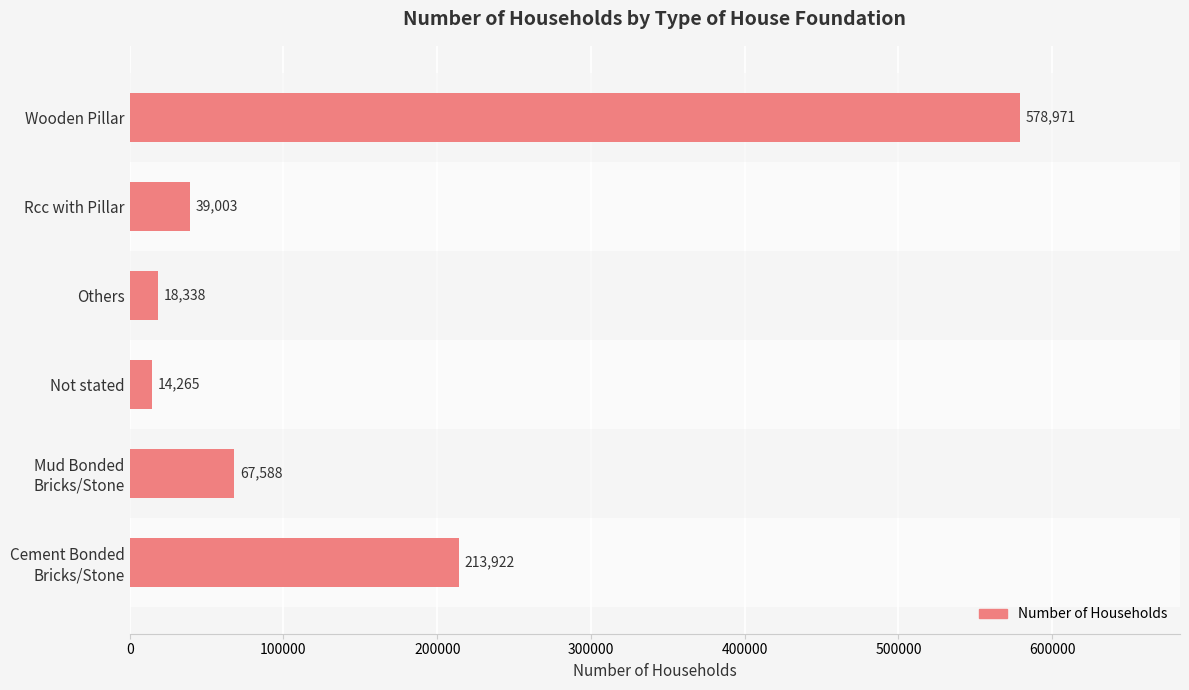

What is the change in value from Not stated to Rcc with Pillar?

+24738